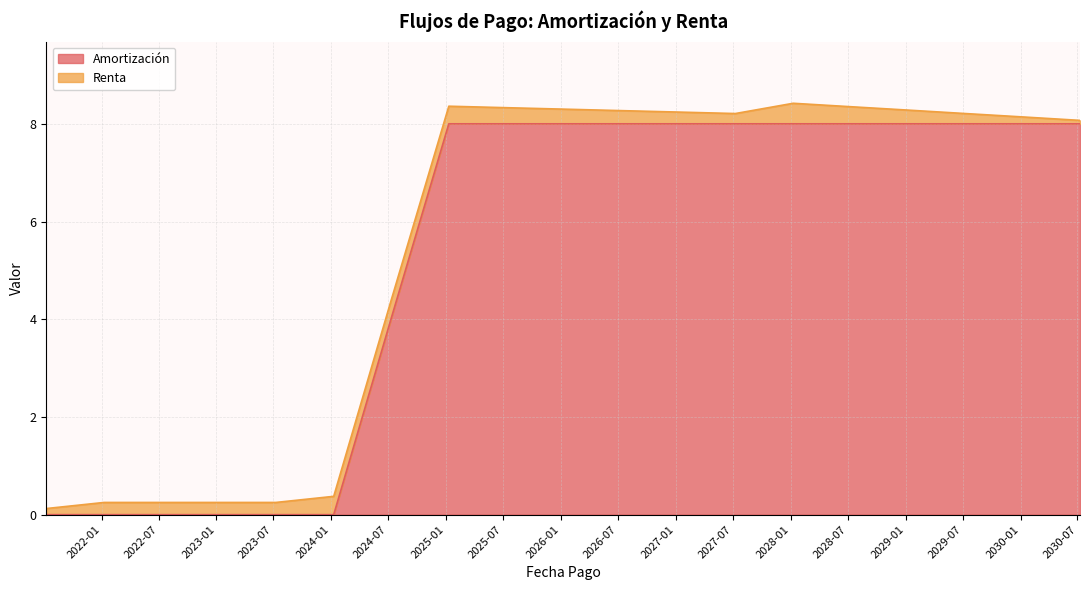

The value at 2023-07-09 is 0. True or false?

True